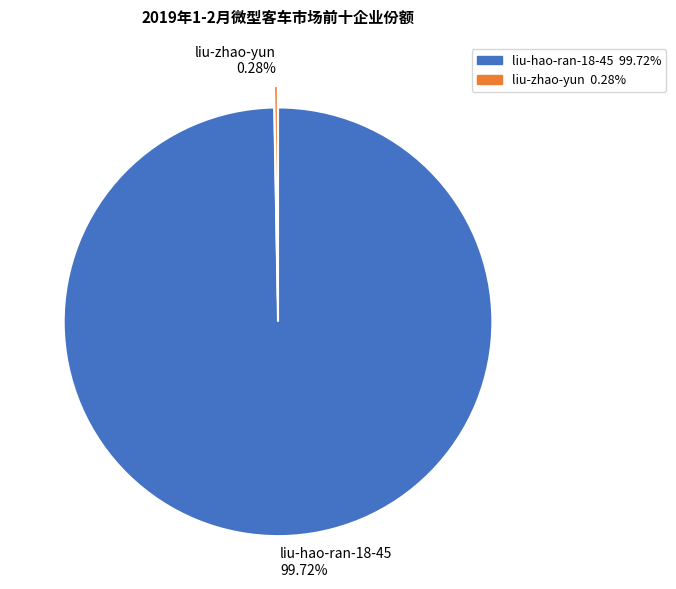

To the nearest percent, what percentage of the pie is liu-hao-ran-18-45?

100%